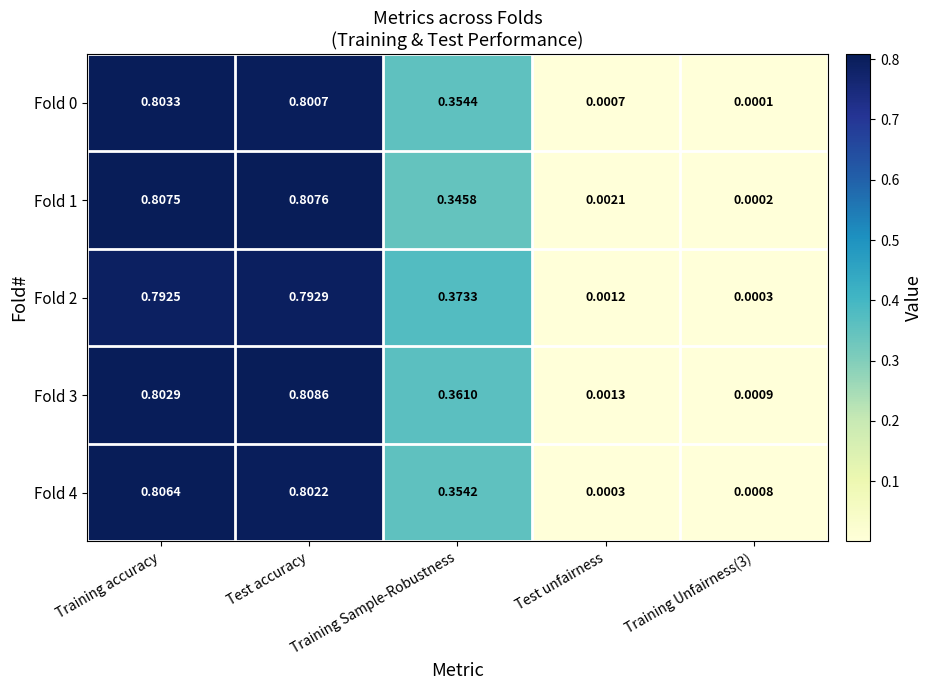

At how many categories does at least one series exceed 0?

5